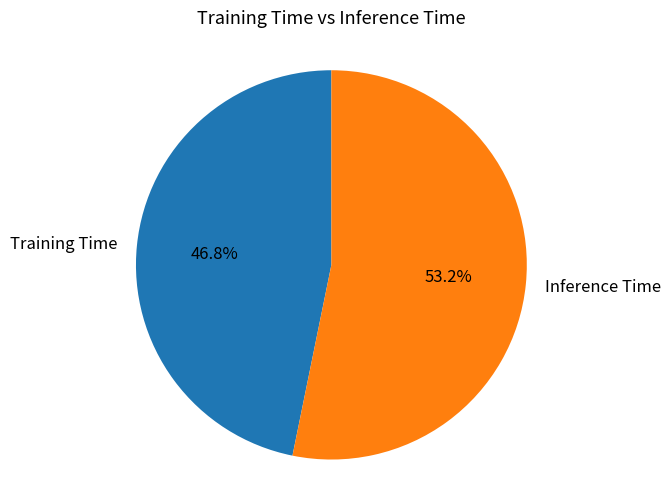

What is the largest slice in the pie chart?

Inference Time